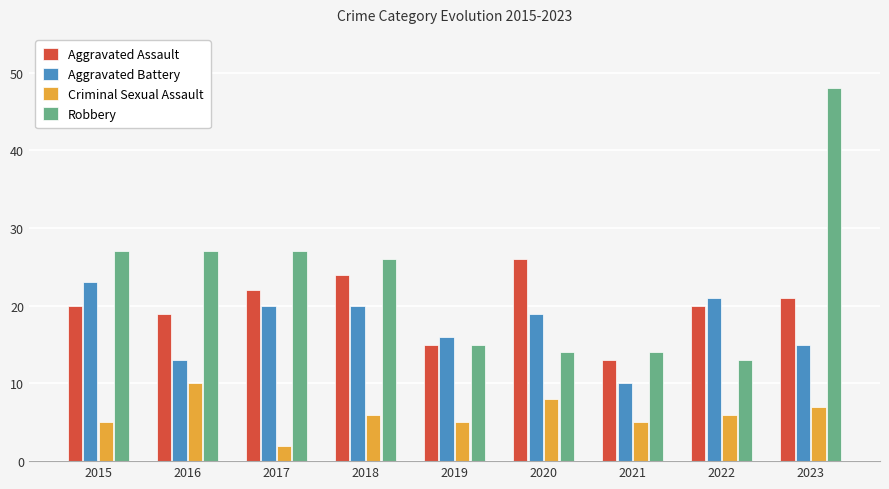

What is the value of the Criminal Sexual Assault bar at the 8th from the left?

6